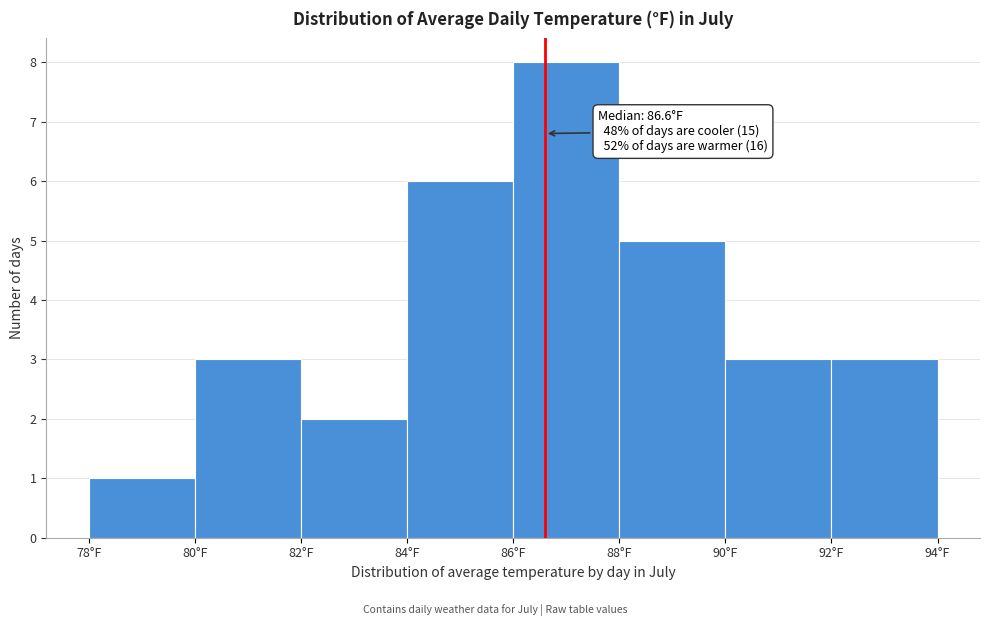

Which range on the x-axis has the tallest bar?

86 to 88